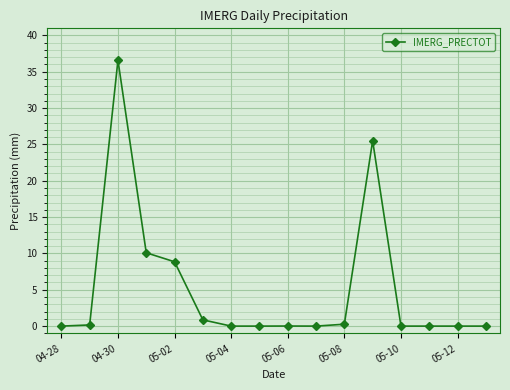

What is the greatest value displayed?

36.6